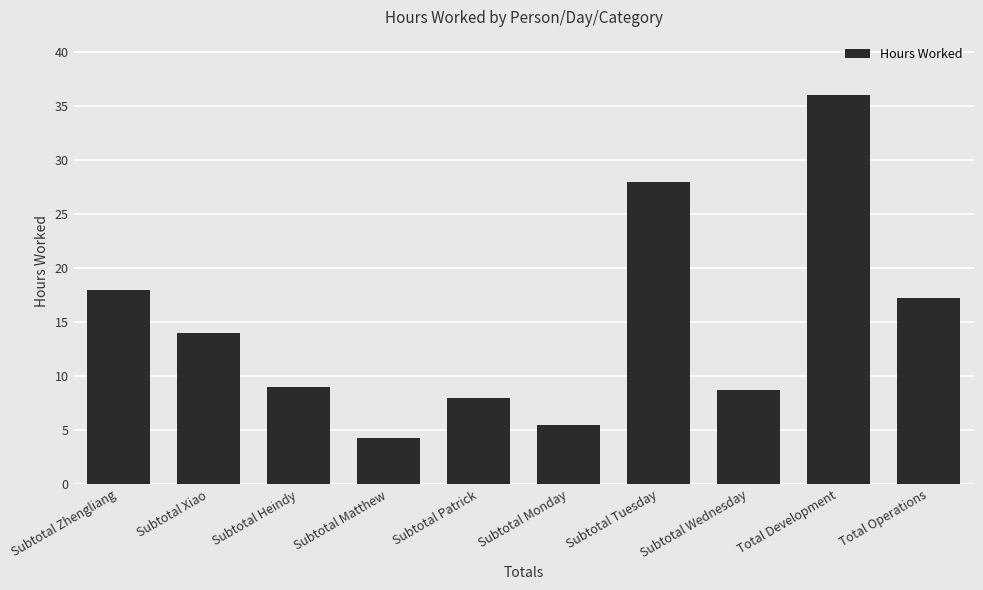

What is the change in value from Subtotal Xiao to Total Development?

+22.0